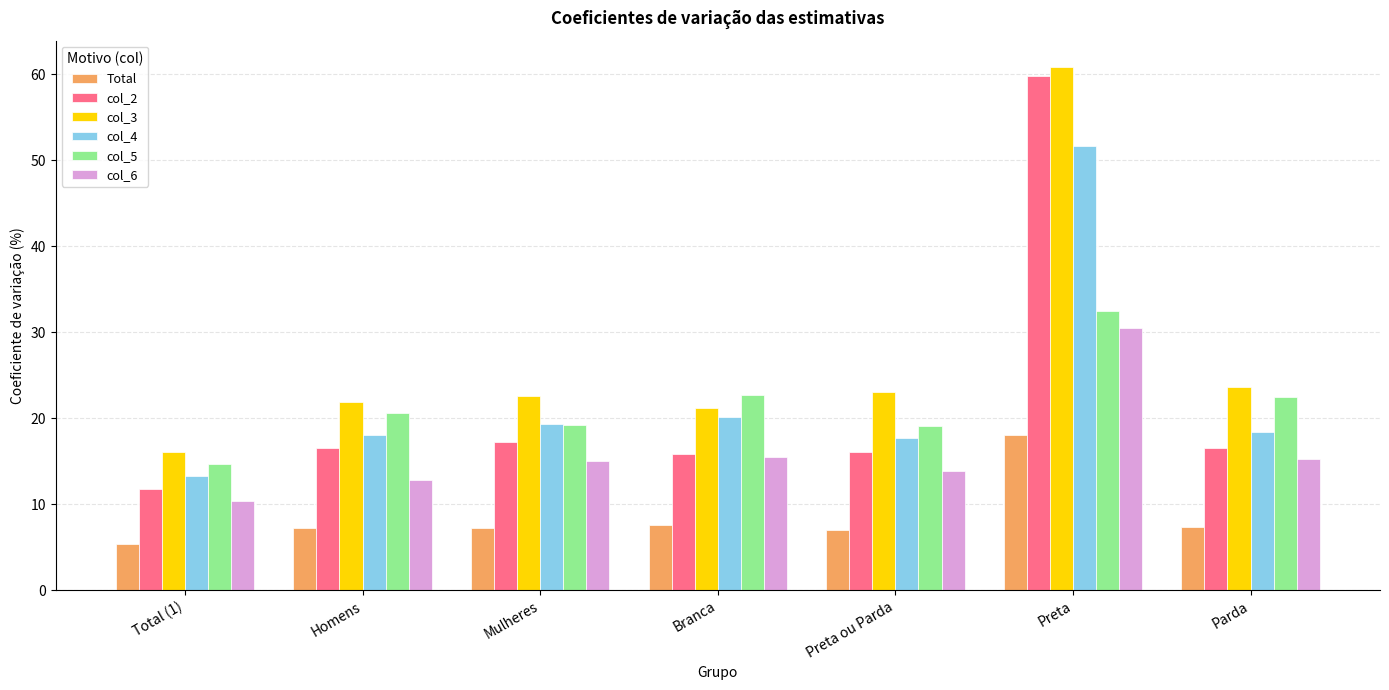

The Total series shows 13.0 at Parda. True or false?

False